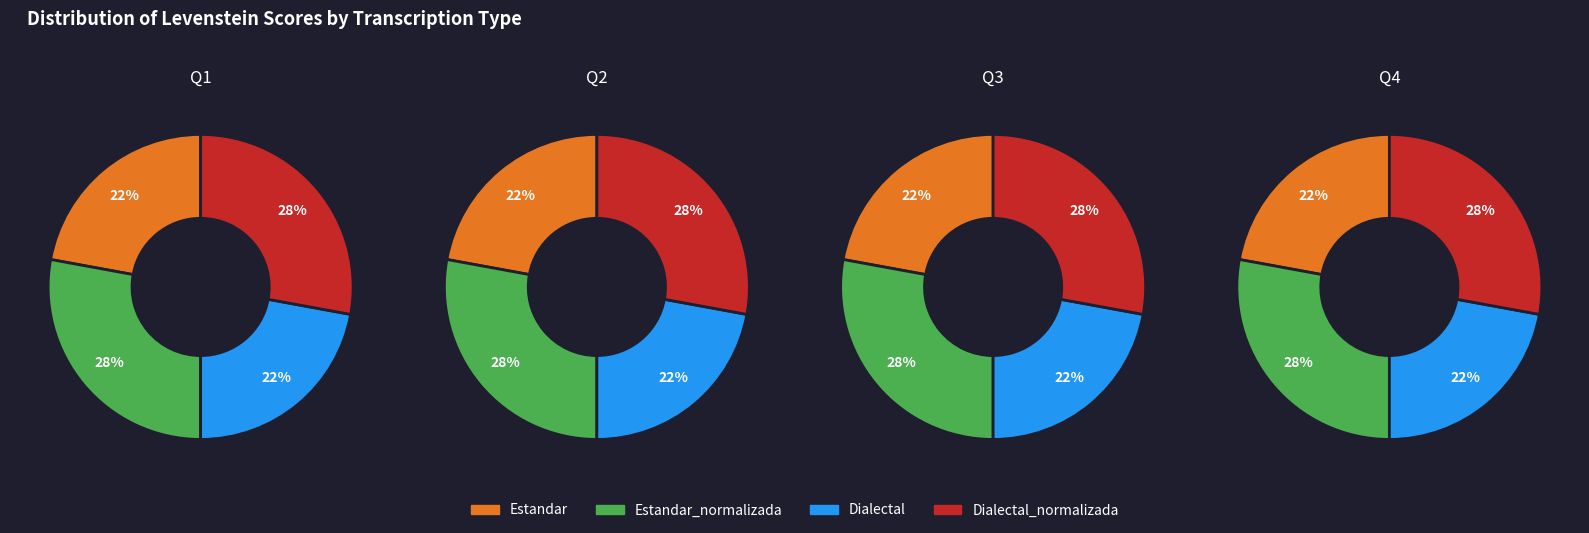

How many segments does this pie chart have?

4